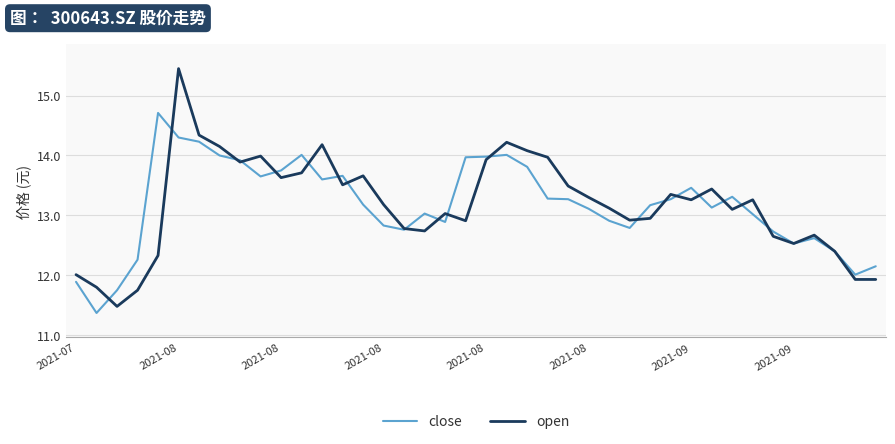

Which series has the widest spread of values?

open